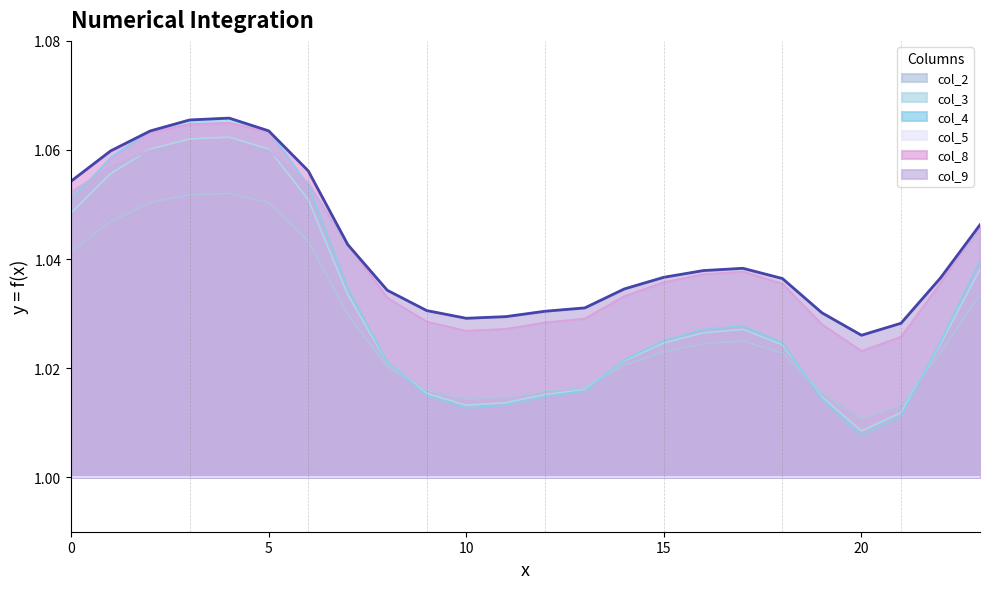

True or false: col_9 has more than 0 points higher than both neighbors.

True